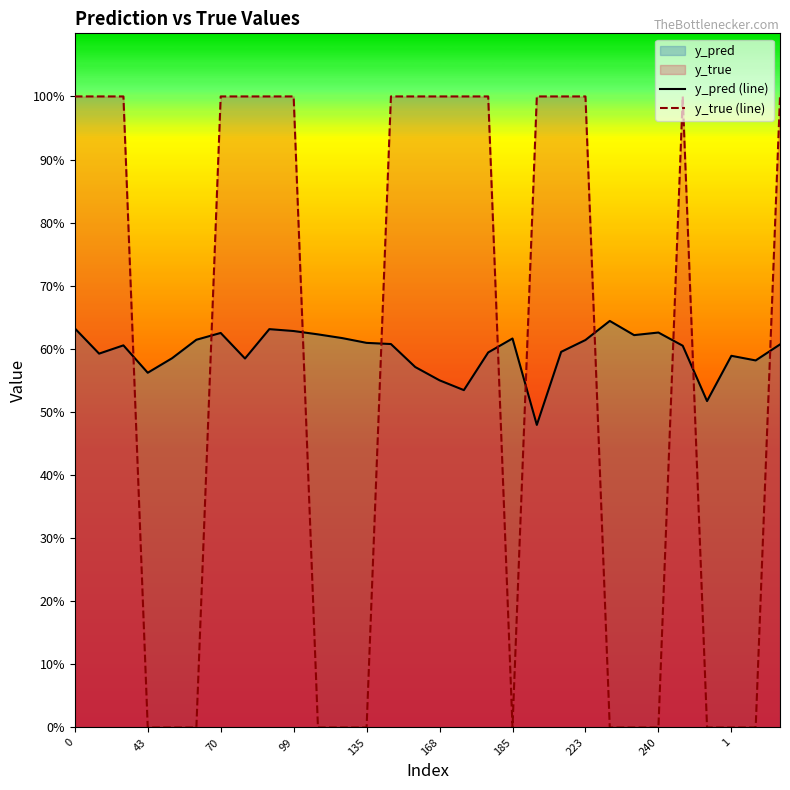

What is the difference between the highest and lowest values at 19?

0.5